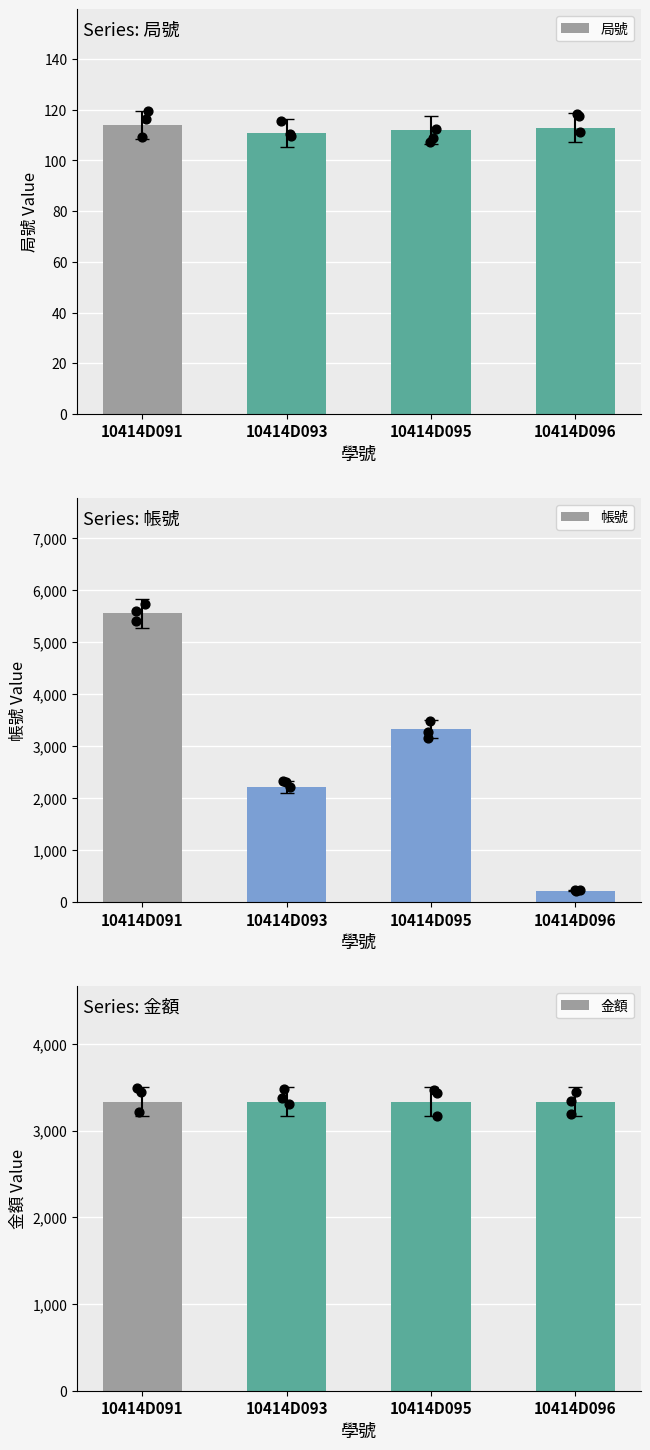

What are all the series names shown in the legend?

局號, 帳號, 金額